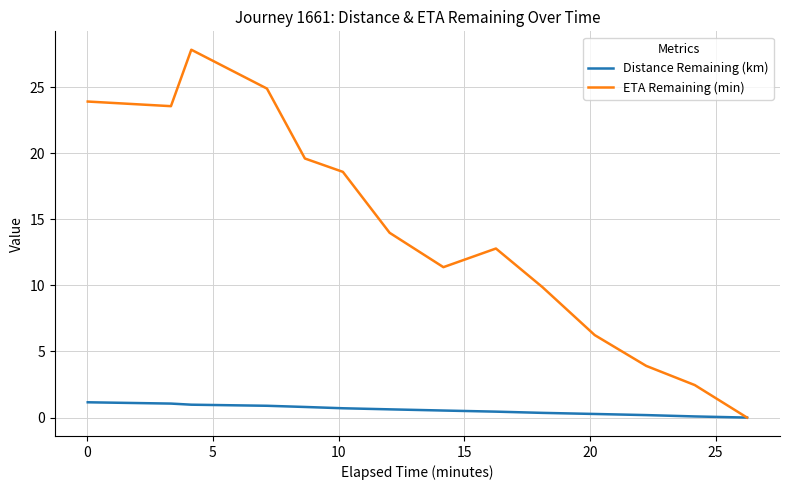

Rank the series by their maximum value, from lowest to highest.

Distance Remaining (km), ETA Remaining (min)